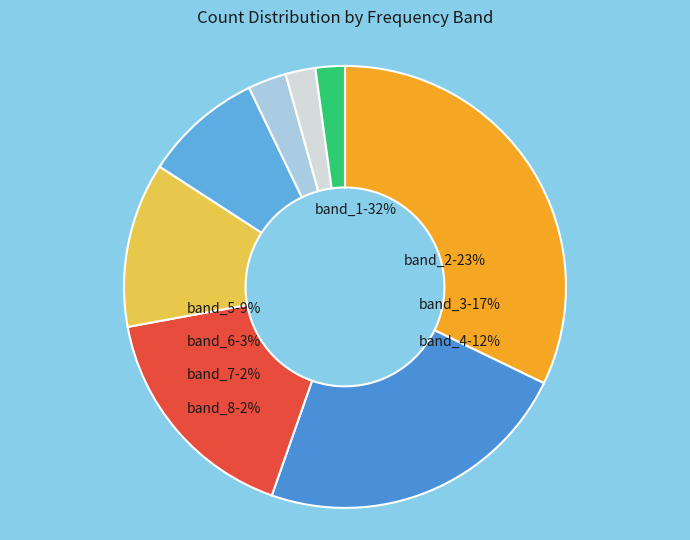

Between _3 and _5, which is larger?

_3